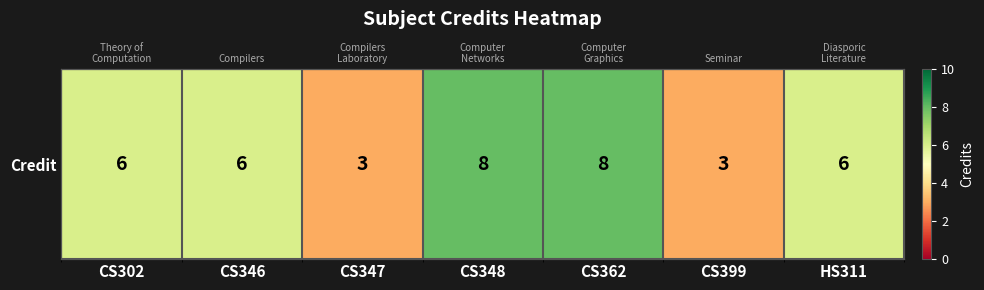

Count the values in the range 3 to 8.

7